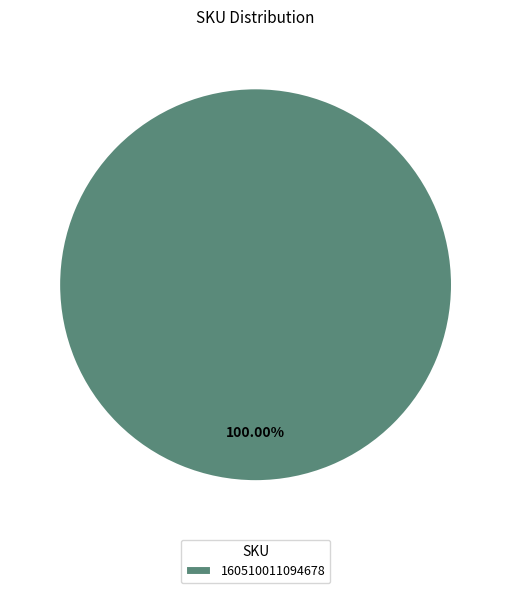

Which category accounts for the majority?

160510011094678